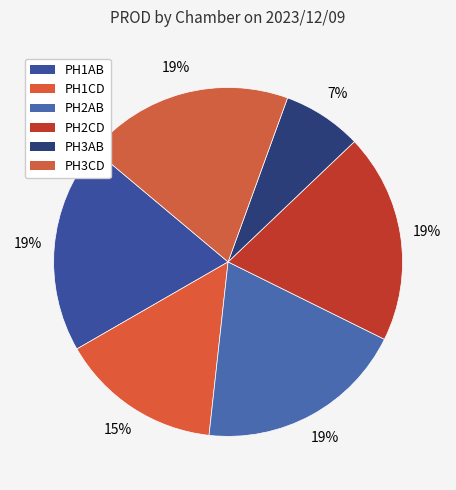

Count the number of slices in the pie.

6